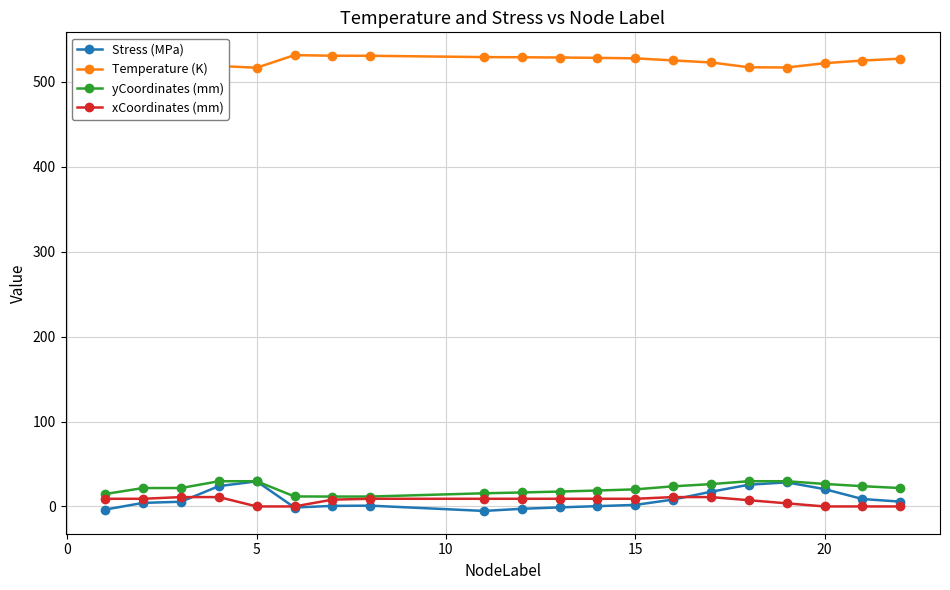

What is the maximum value for yCoordinates (mm)?

29.7